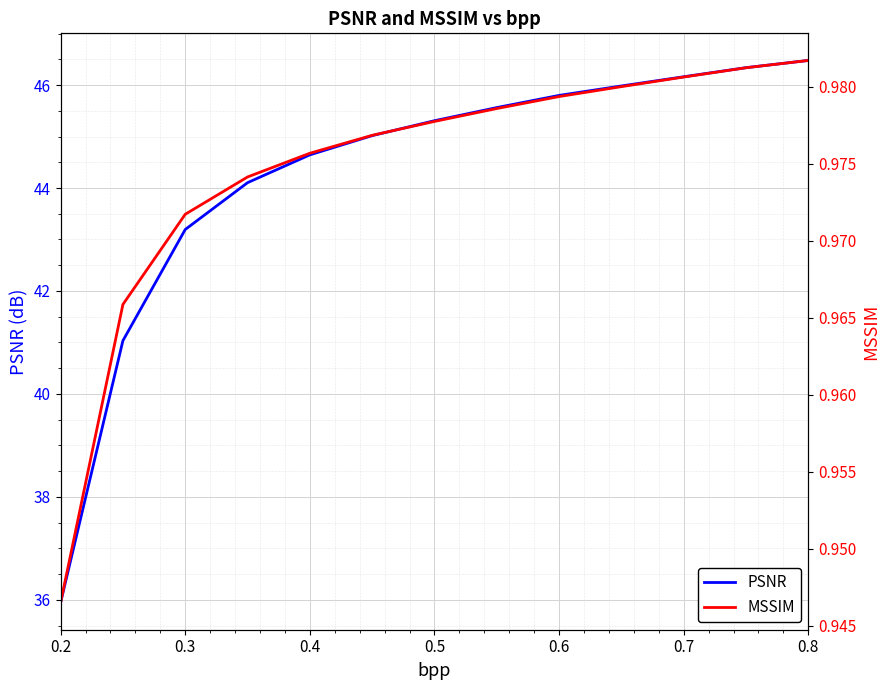

What is the average value of the MSSIM series?

1.0